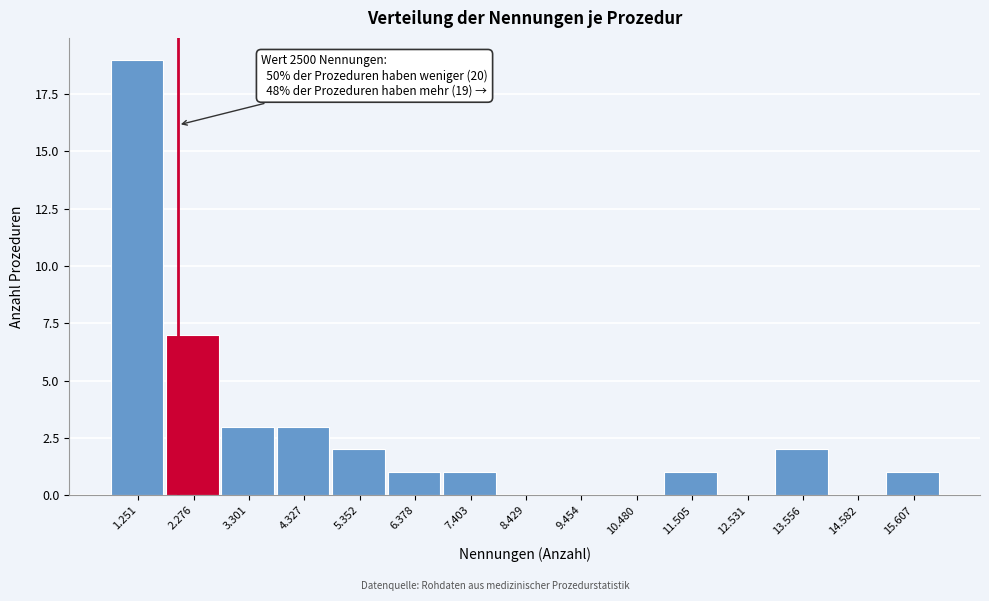

Reading left to right, what are all the values shown in this chart?

1.251=19	2.276=7	3.301=3	4.327=3	5.352=2	6.378=1	7.403=1	8.429=0	9.454=0	10.480=0	11.505=1	12.531=0	13.556=2	14.582=0	15.607=1